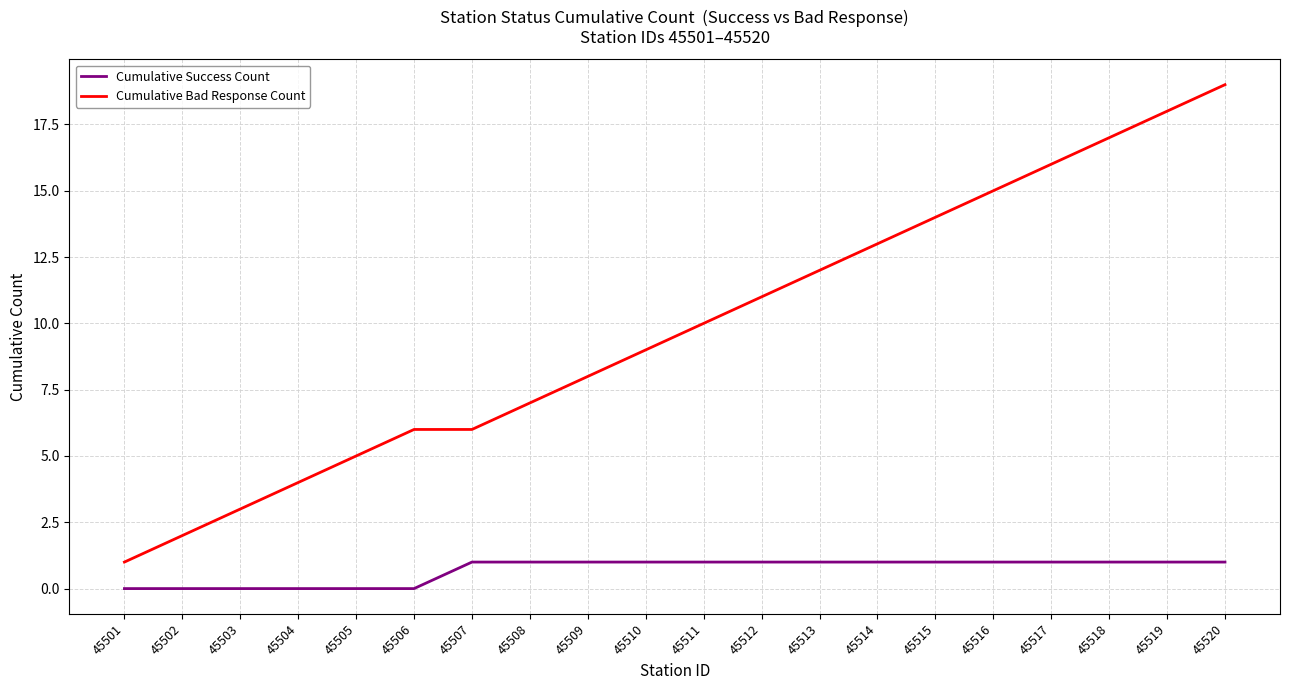

Which series has the largest total across all categories?

Cumulative Bad Response Count